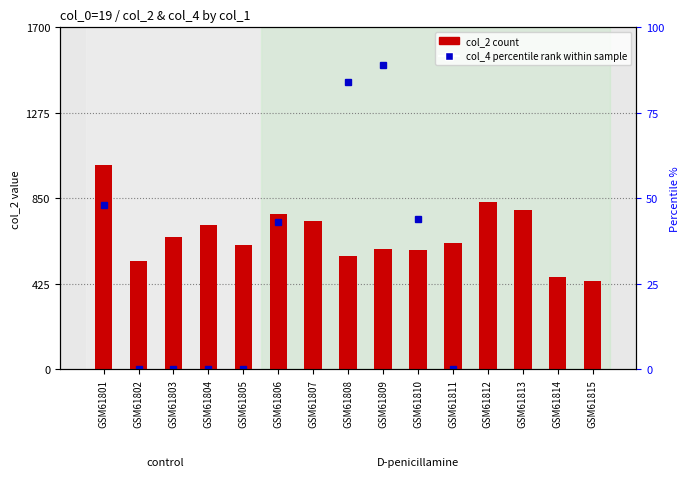

What is the ratio of the value at GSM61808 to the value at GSM61814?

1.2